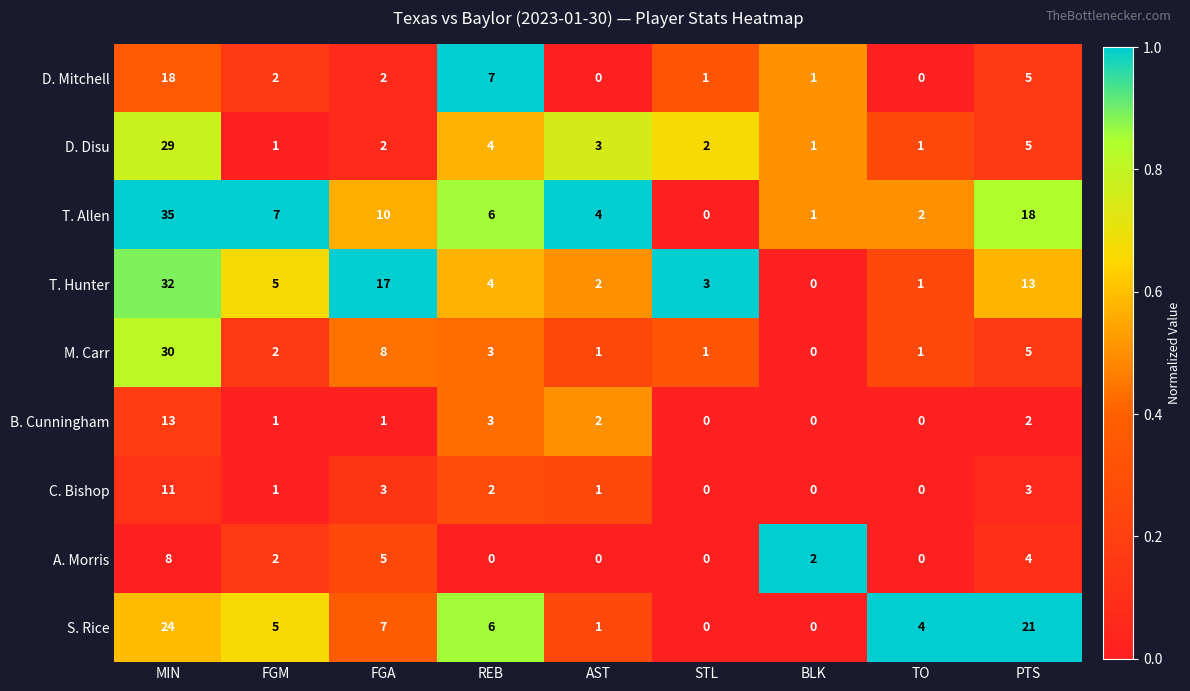

At which label does T. Allen reach its peak?

MIN